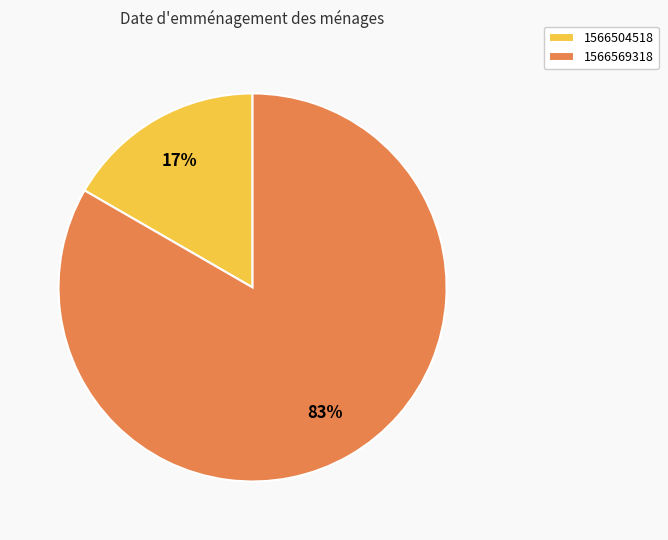

Is the sum of 1566569318 and 1566504518 greater than half?

Yes